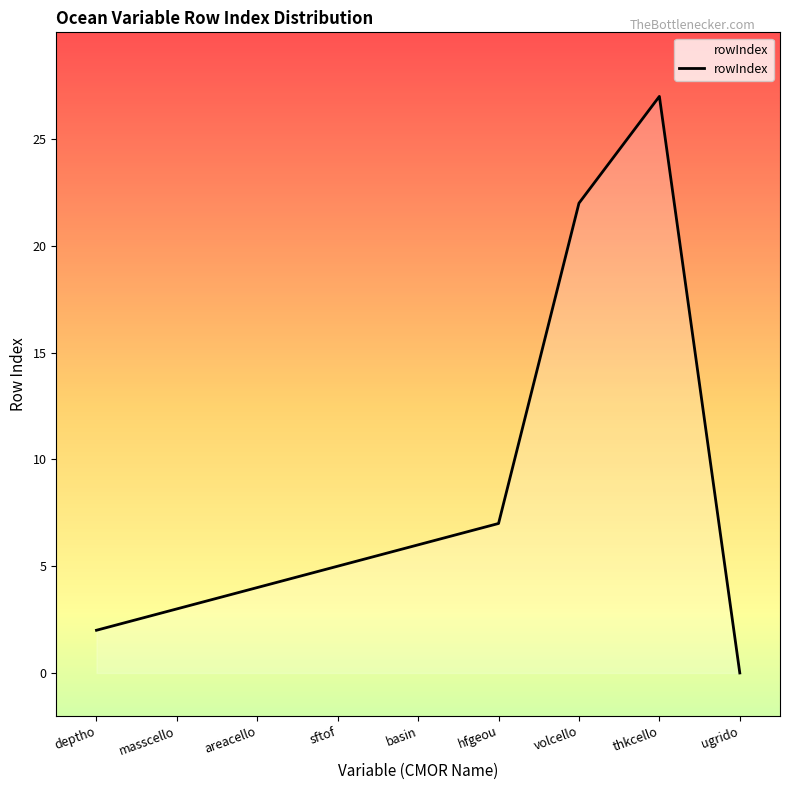

What position from the left is basin?

5